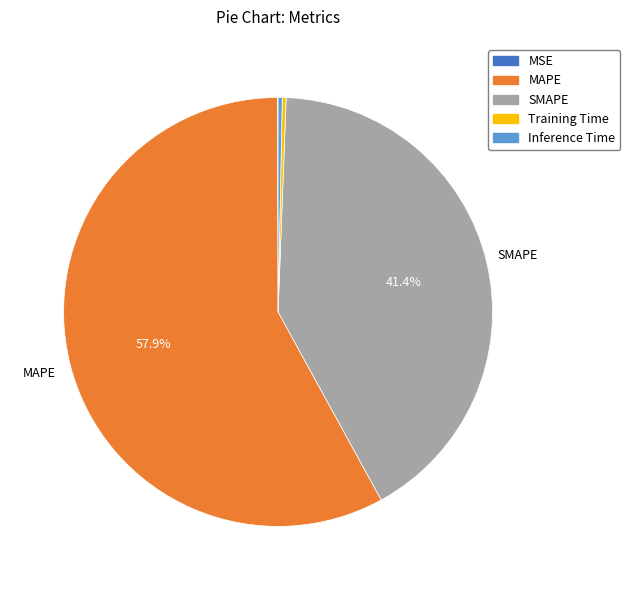

What percentage do MAPE and SMAPE together represent?

99.3%